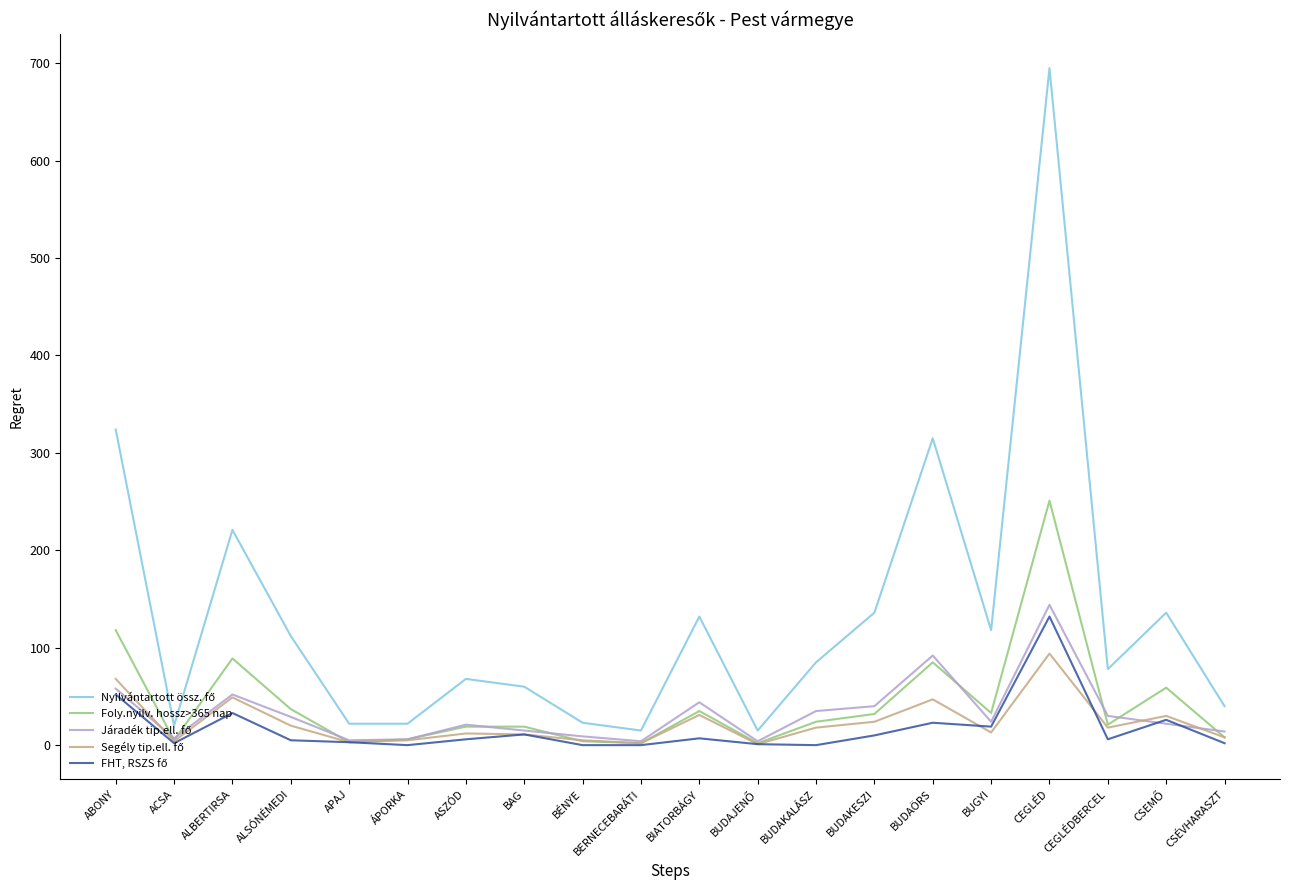

At which category is the sum across all series the highest?

CEGLÉD